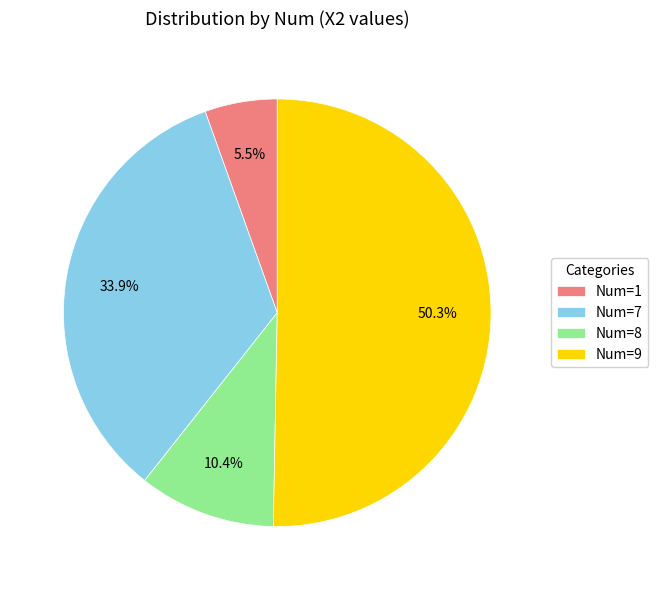

Does Num=1 represent more than half of the total?

No